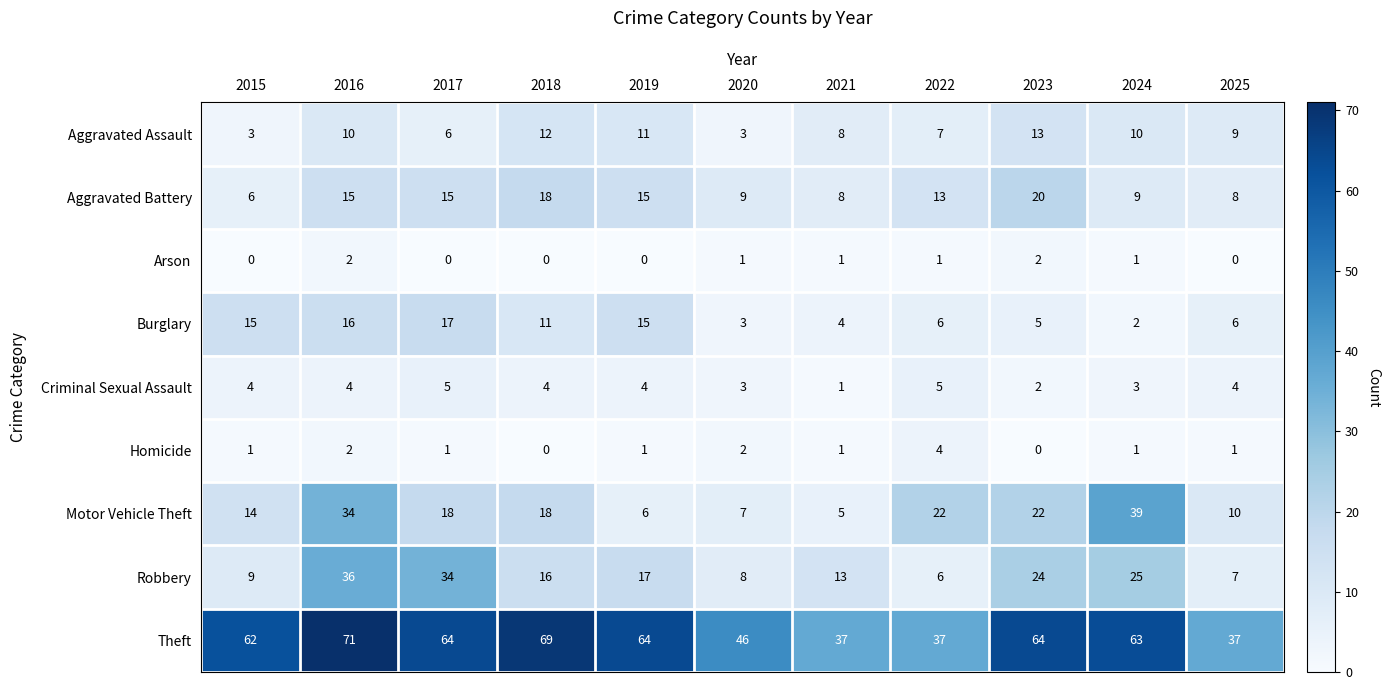

Which category has the highest value in the Motor Vehicle Theft series?

2024